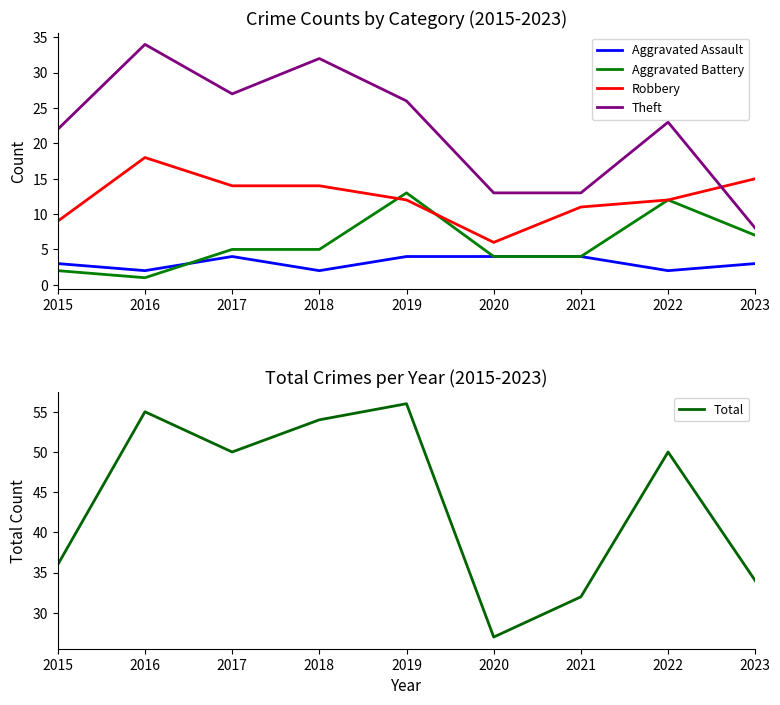

What is the value of the Aggravated Battery point at the 9th from the left?

7